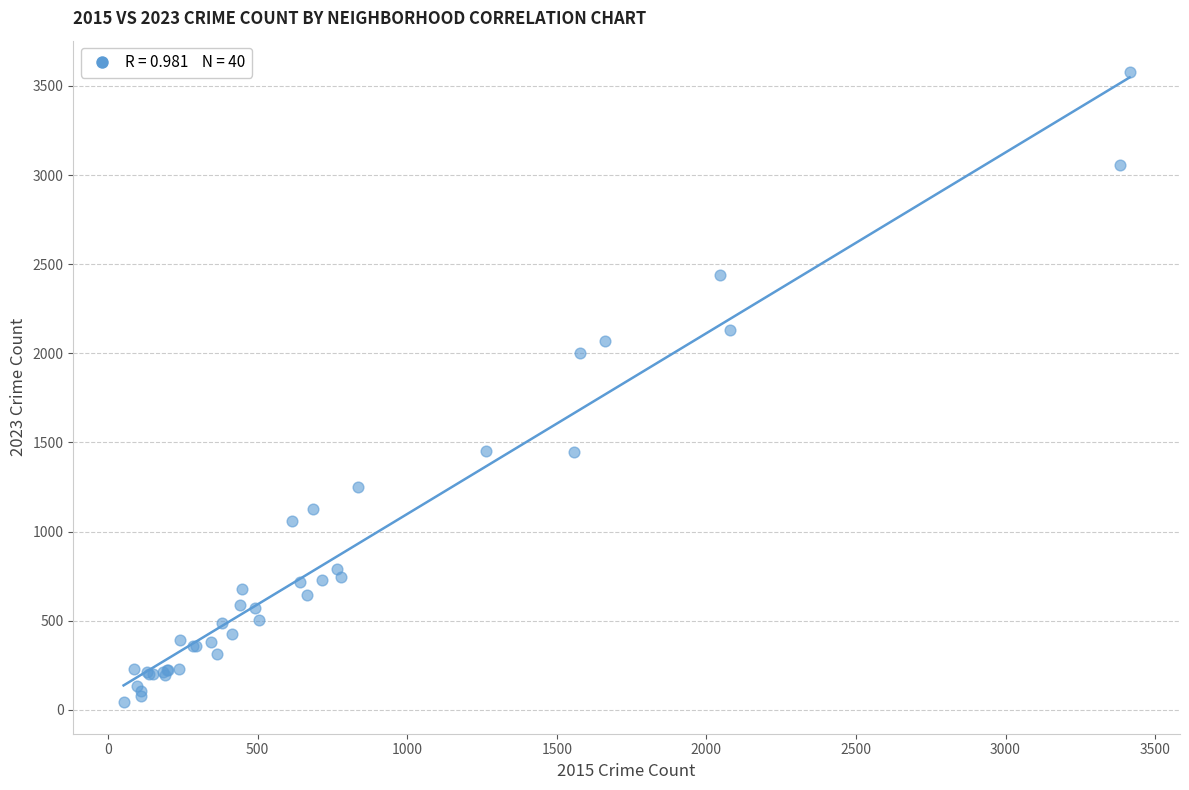

What Y value in the scatter plot is closest to 1810?

1999